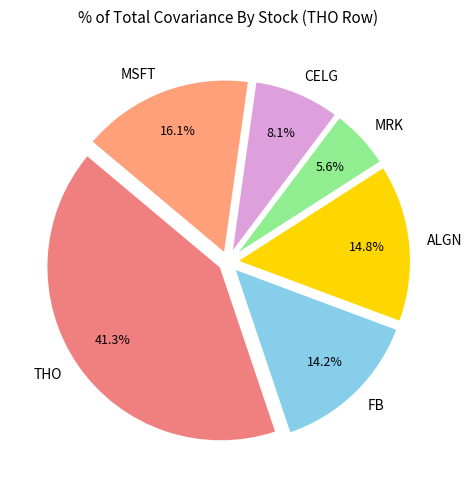

What percentage is the MSFT slice, to the nearest percent?

16%